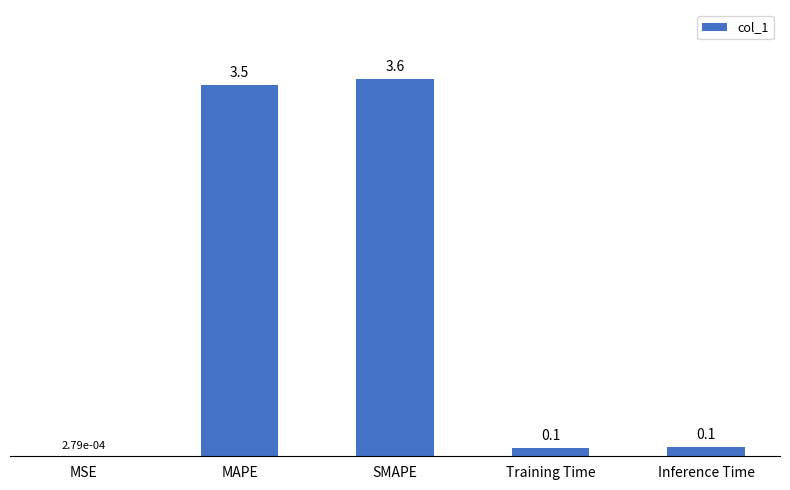

What is the ratio of the value at SMAPE to the value at MAPE?

1.0